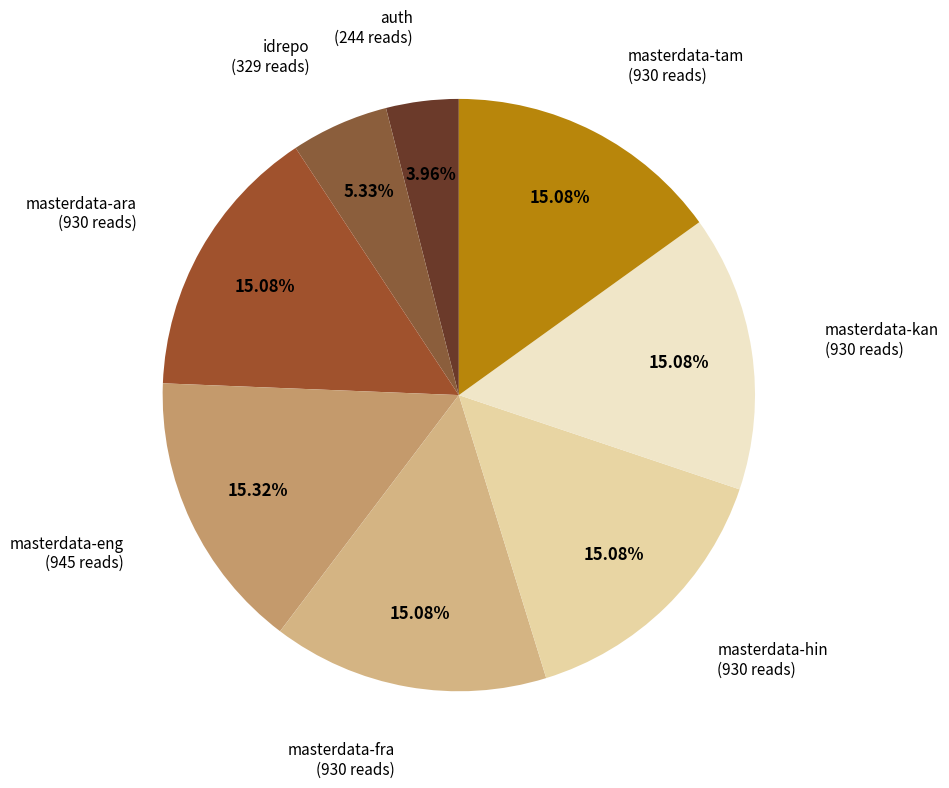

Between auth and masterdata-hin, which is larger?

masterdata-hin